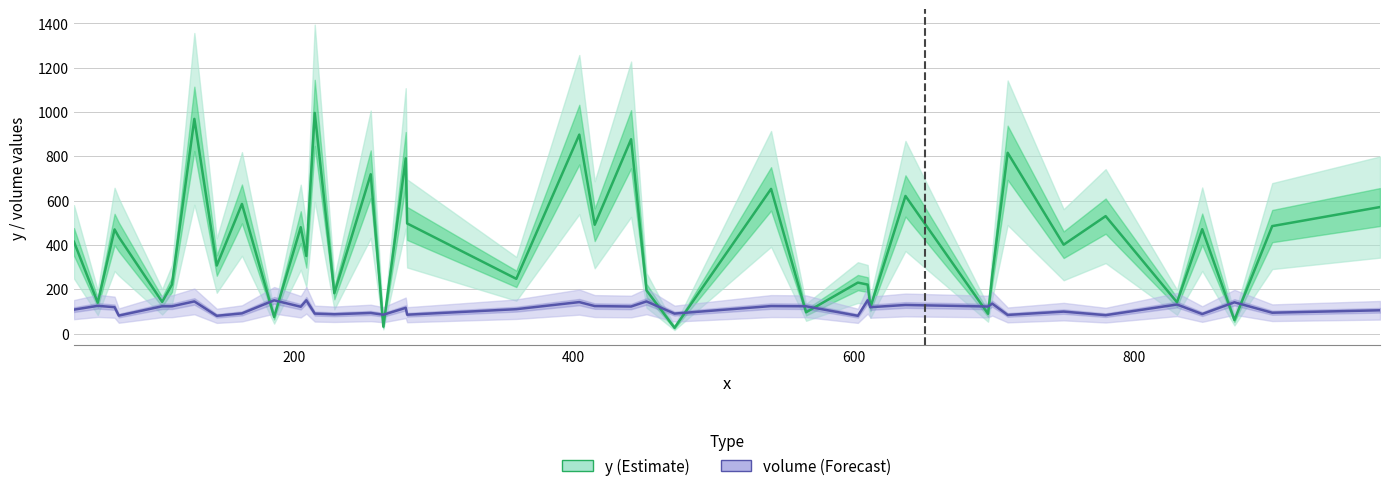

How many data points in y (Estimate) are above 414?

19